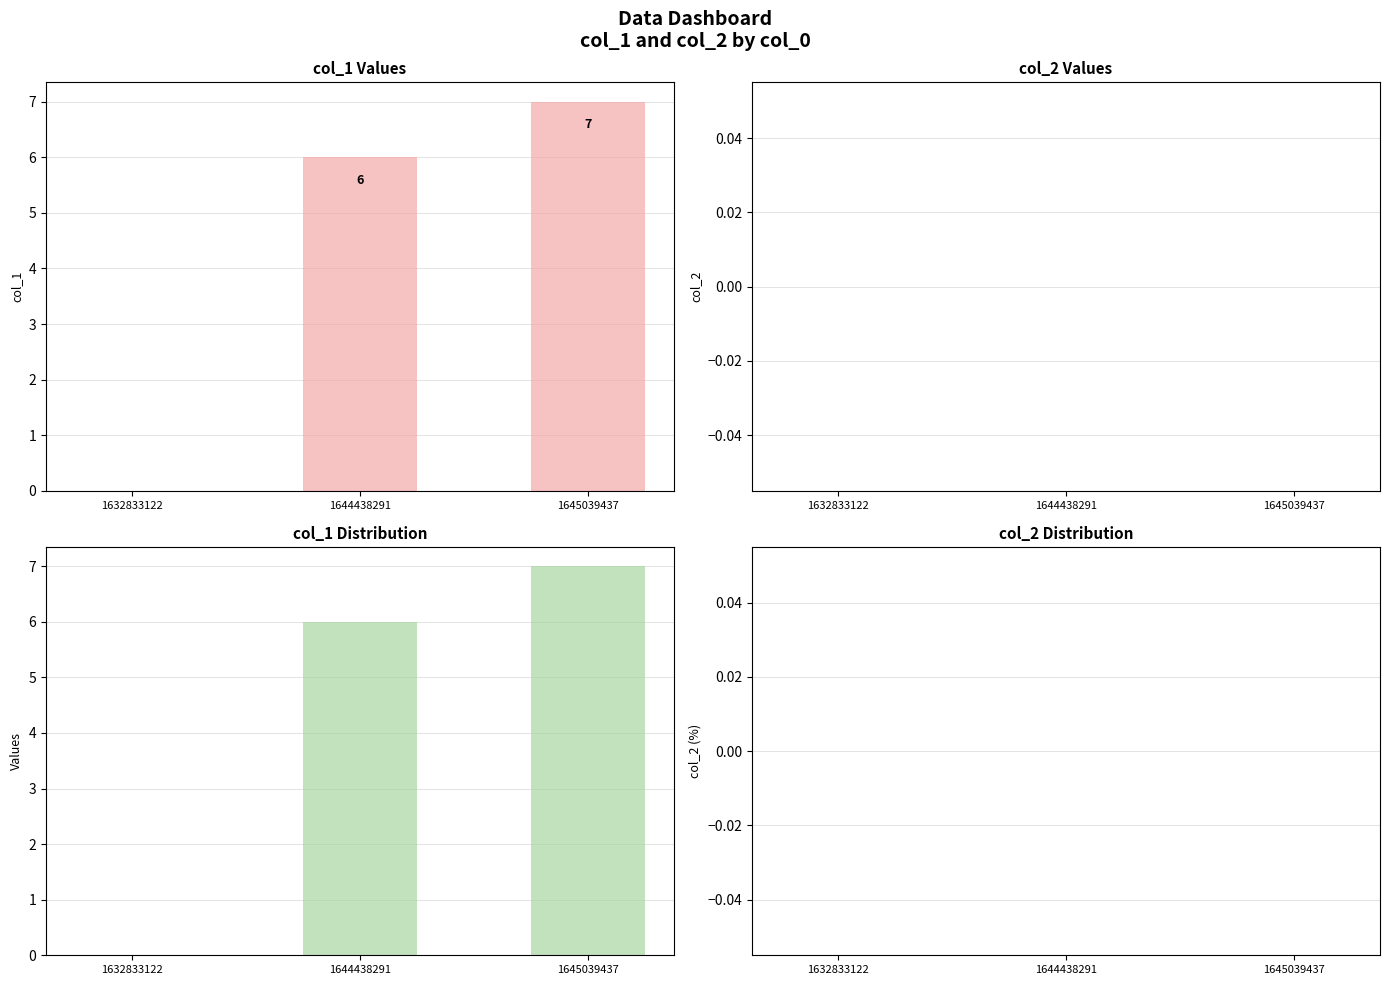

Reading left to right, list all the values displayed in this chart.

col_1: 0	6	7
col_2: 0	0	0